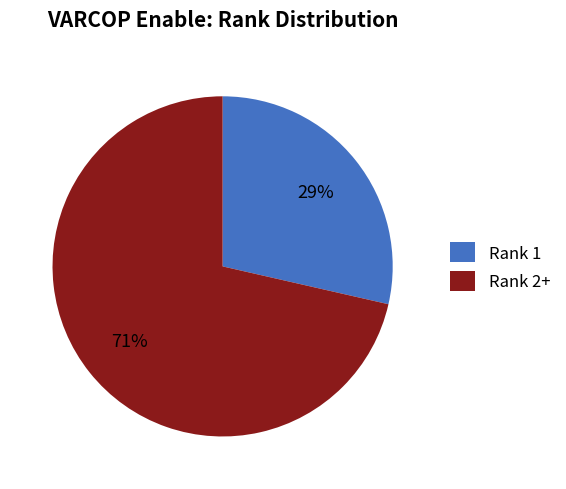

What is the ratio of the value at Rank 1 to the value at Rank 2+?

0.4